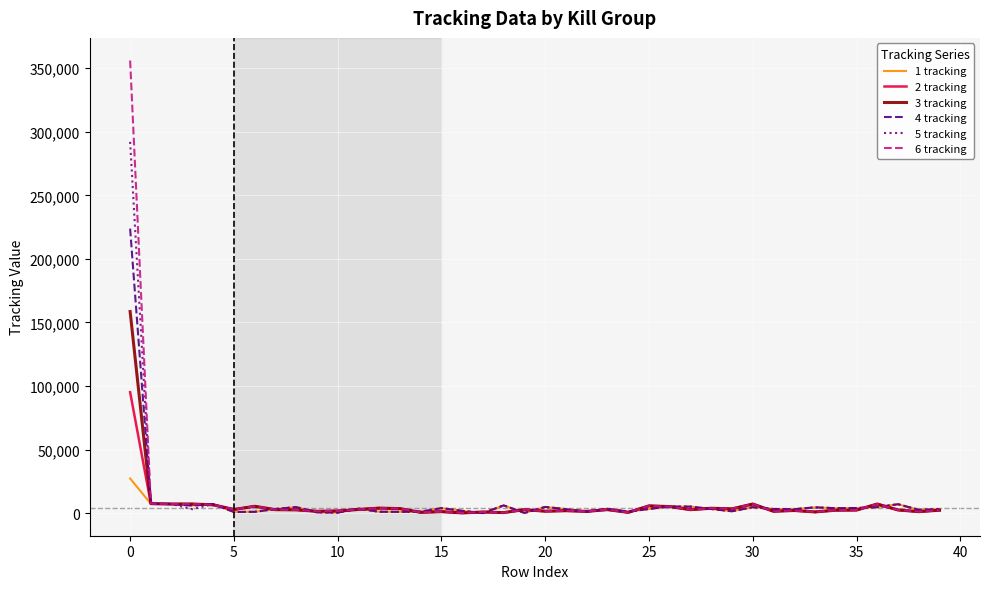

Rank the series by their maximum value, from lowest to highest.

1 tracking, 2 tracking, 3 tracking, 4 tracking, 5 tracking, 6 tracking